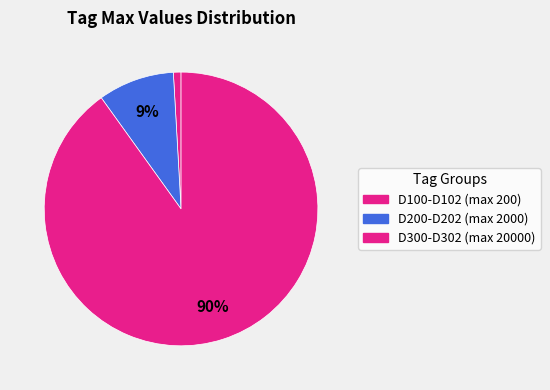

How many segments does this pie chart have?

3